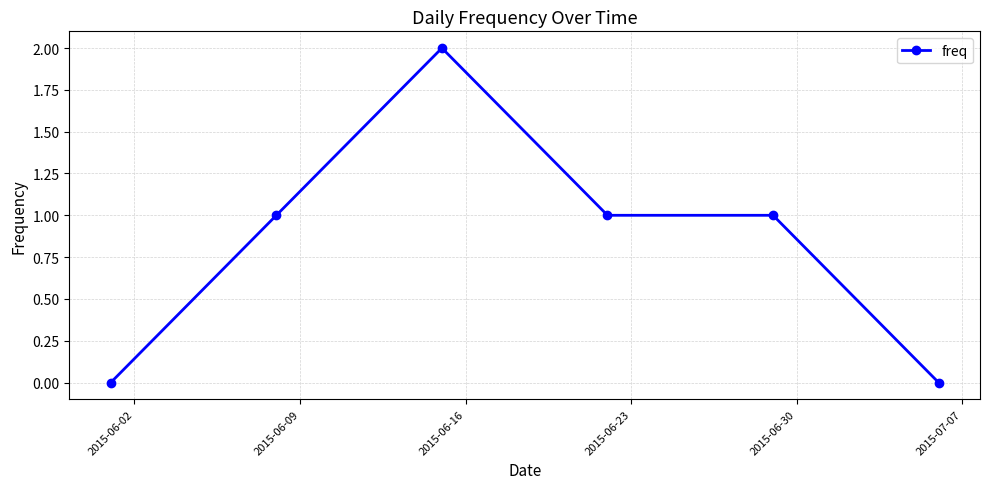

True or false: there are more than 0 points higher than both neighbors.

True